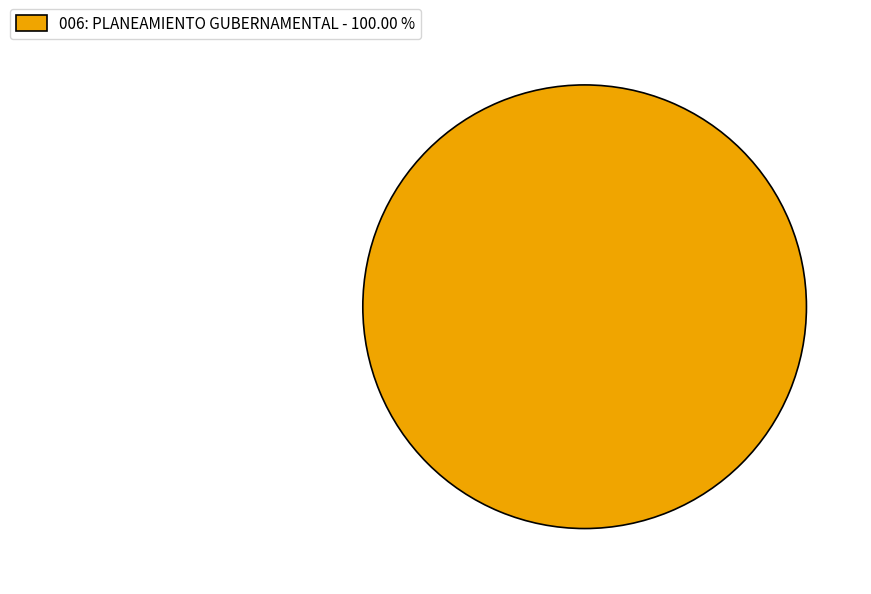

Is there any slice that represents more than half of the pie?

Yes